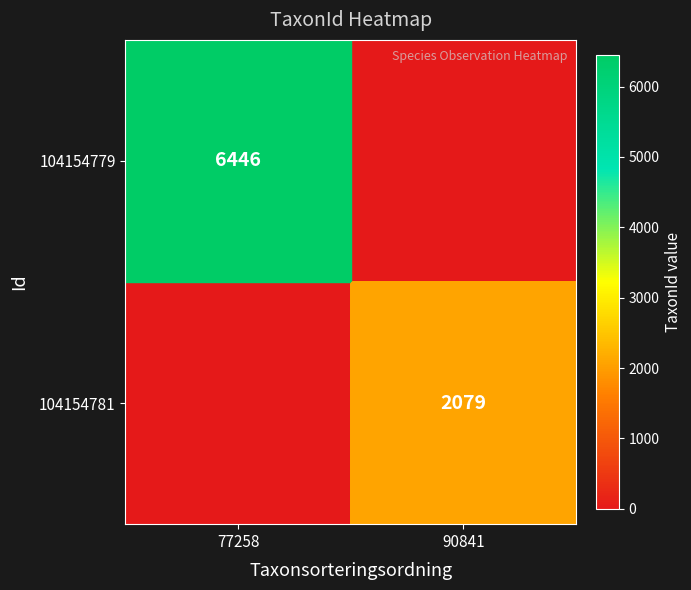

True or false: 104154781 has a value of 3500 at 90841.

False